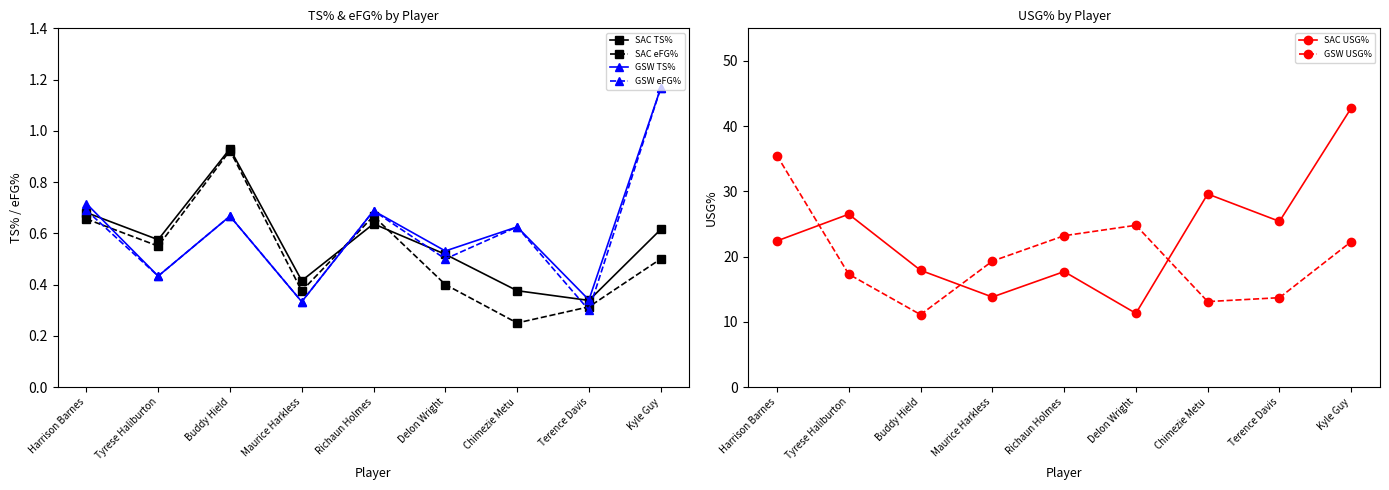

What is the average value of the GSW eFG% series?

0.6